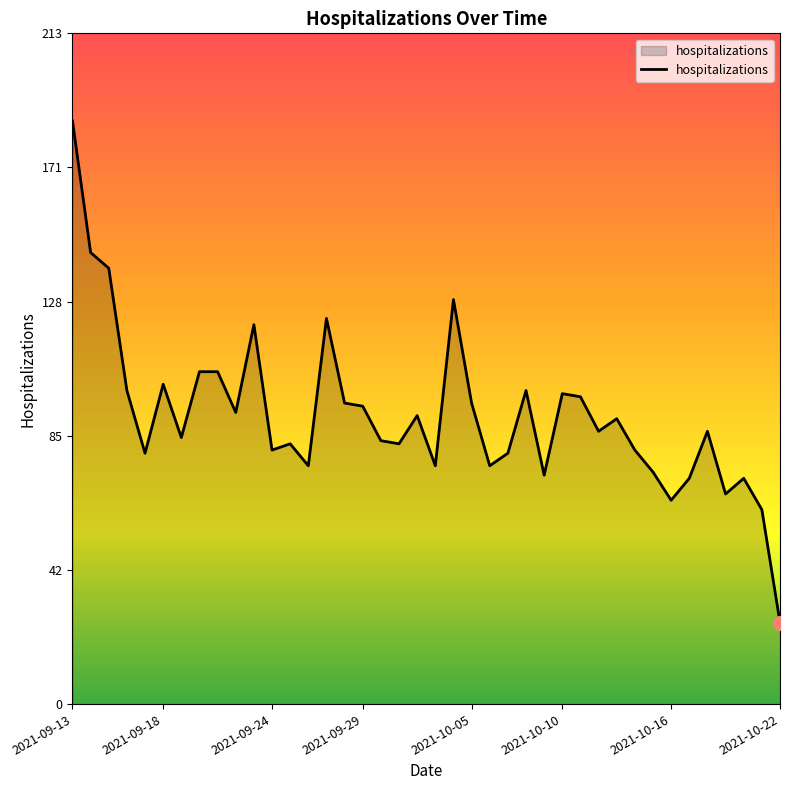

What is the smallest value displayed?

26